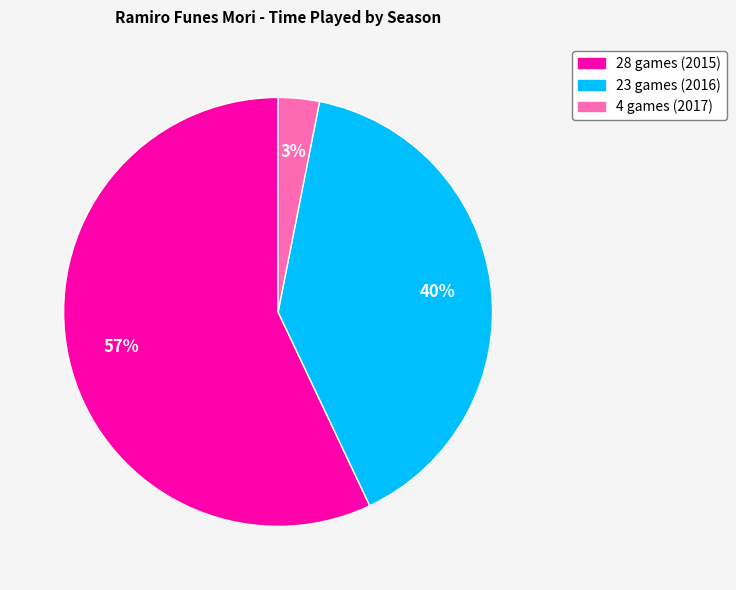

Between 28 games (2015) and 4 games (2017), which is larger?

28 games (2015)